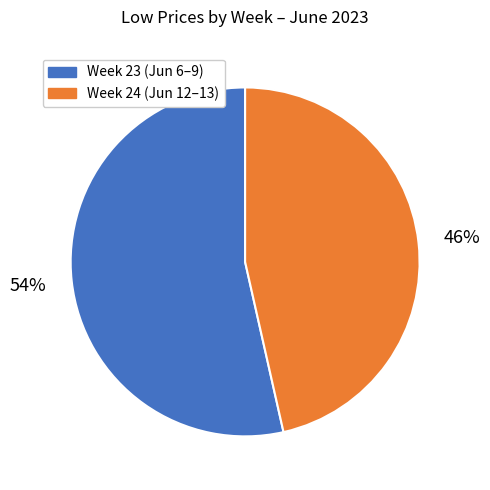

To the nearest percent, what is the average slice percentage?

50%